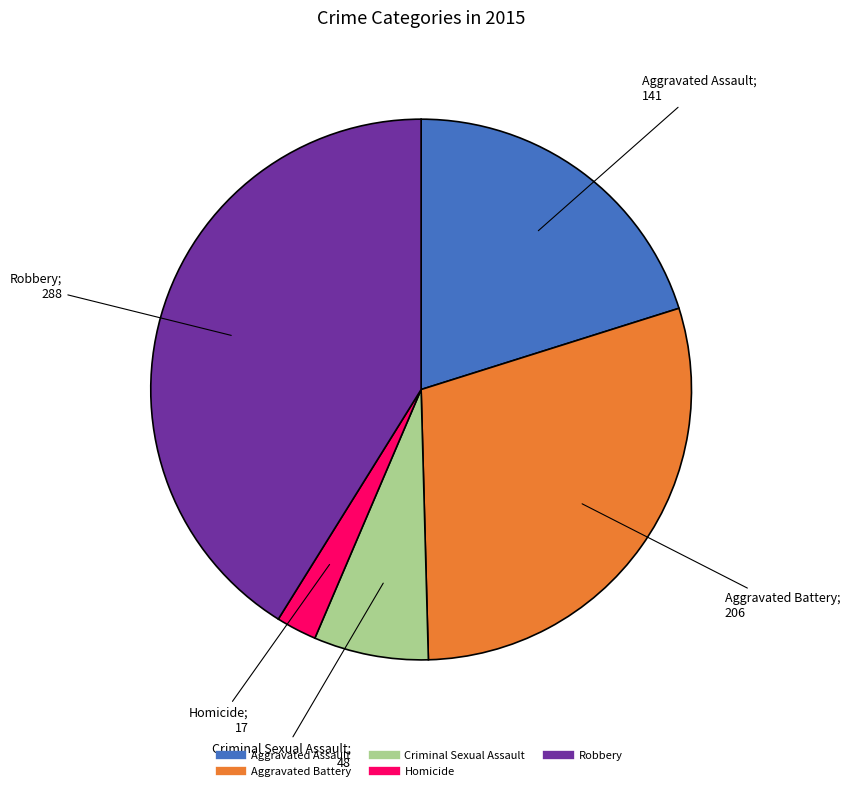

Which has a higher value, Robbery or Aggravated Assault?

Robbery